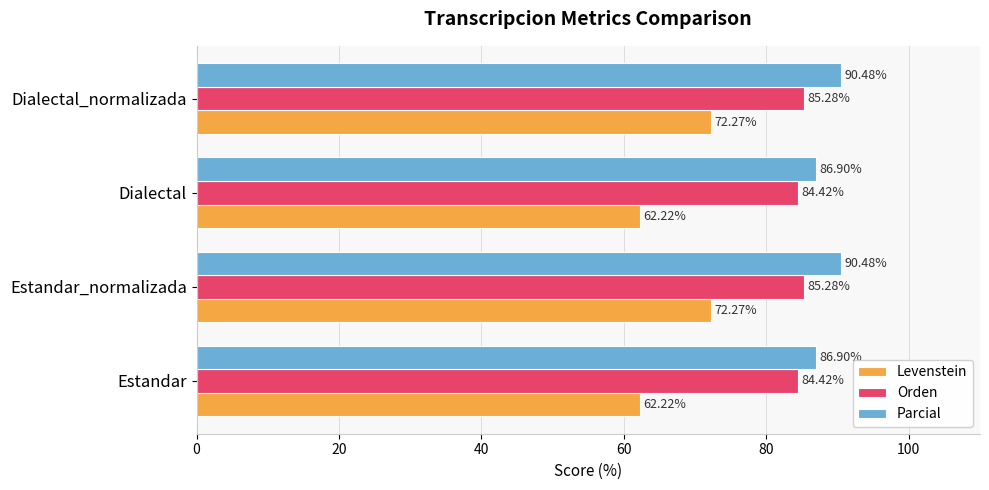

At how many categories does at least one series exceed 81?

4